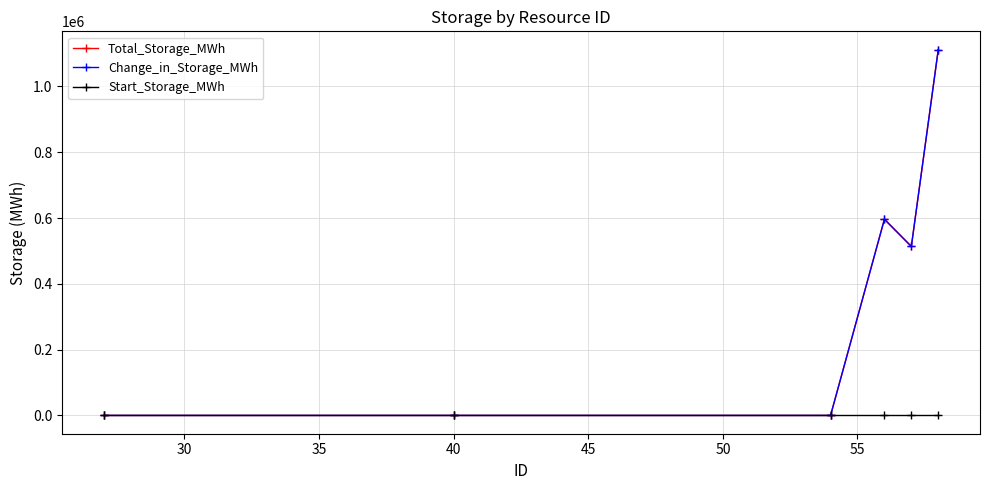

Reading left to right, what are all the values shown in this chart?

Total_Storage_MWh: 0.0	0.0	0.0	596301.2	513669.6	1111925.2
Change_in_Storage_MWh: 0.0	0.0	0.0	596301.2	513669.6	1111925.2
Start_Storage_MWh: 0.0	0.0	0.0	0.0	0.0	0.0